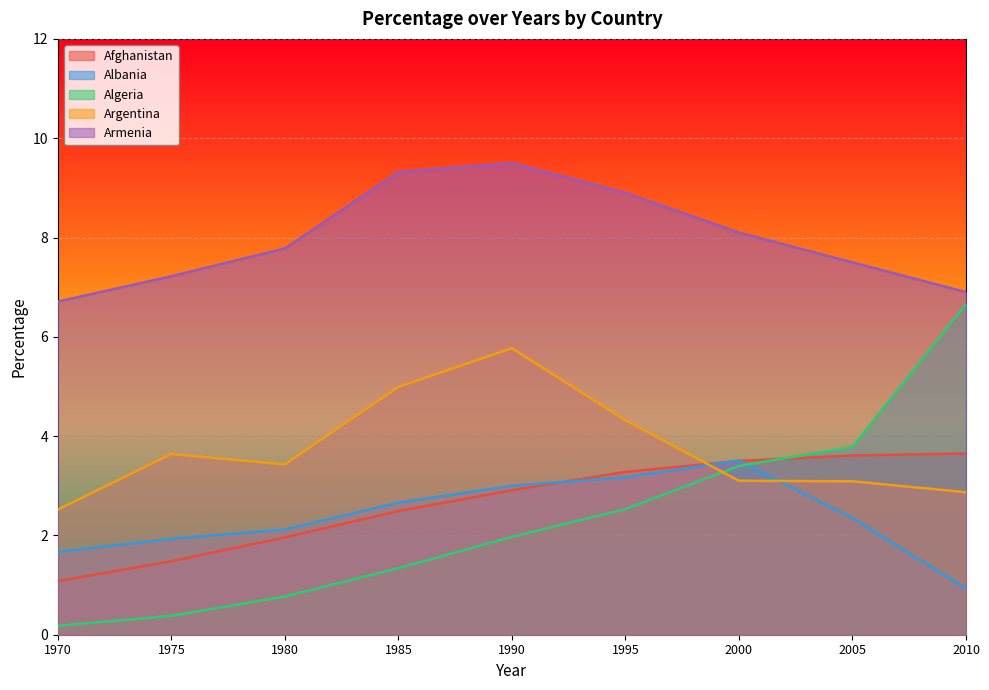

Read the Albania value at 1975.

1.9